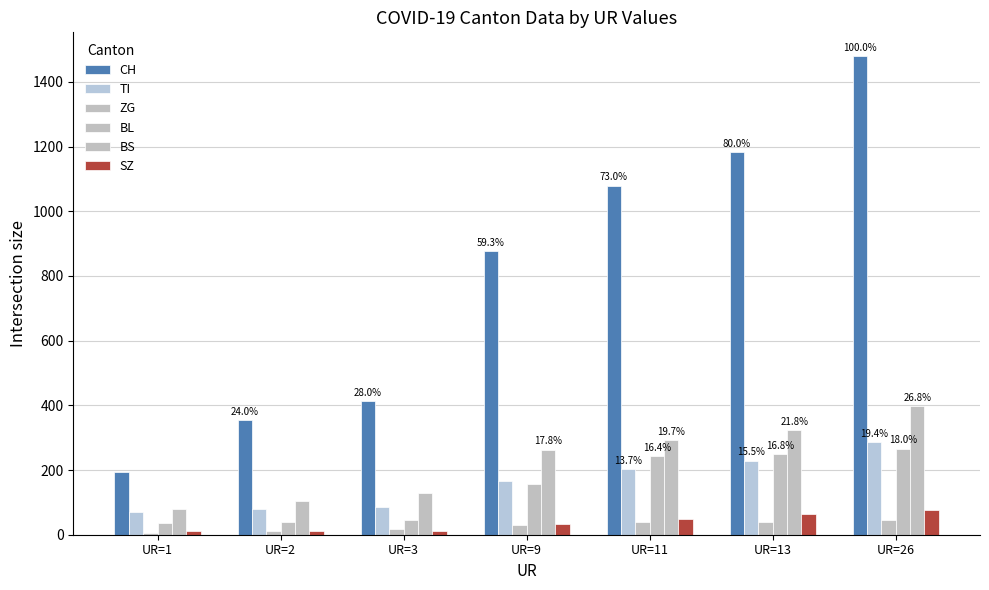

List the series in order of their peak value, lowest first.

ZG, SZ, BL, TI, BS, CH